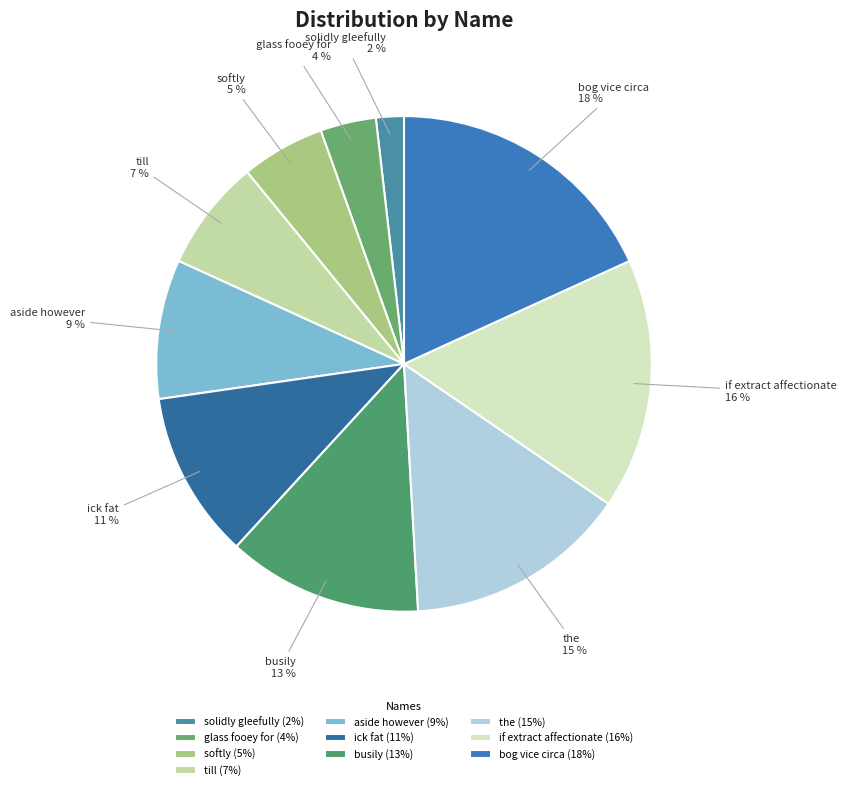

Is there any slice that represents more than half of the pie?

No